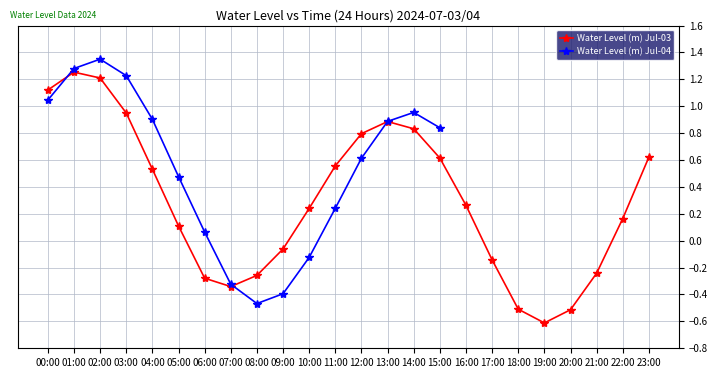

What is the value of the 14th point from the left?

0.9